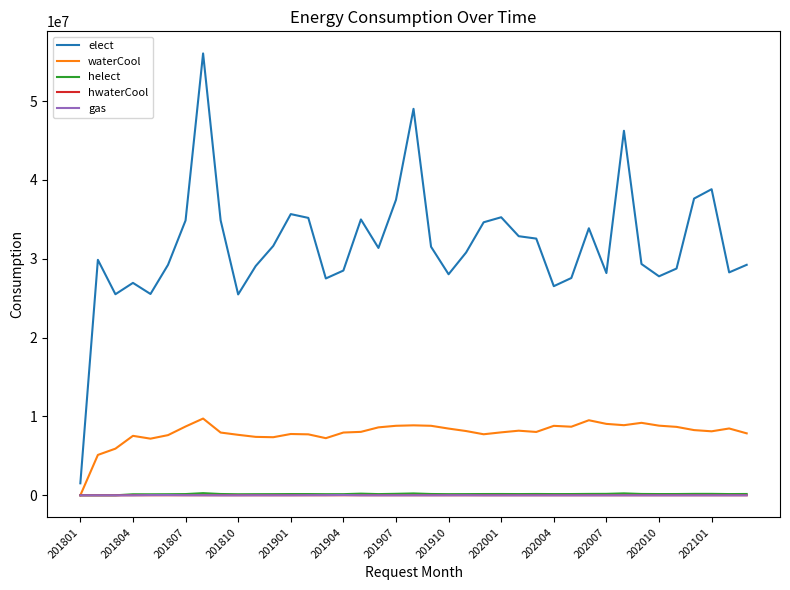

What is the average value of the hwaterCool series?

7574